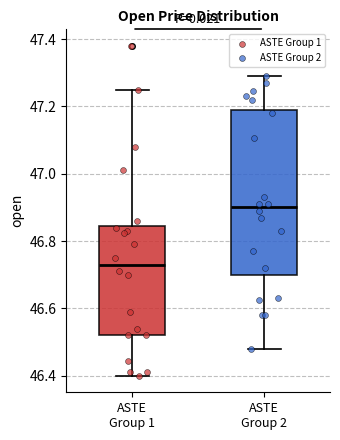

Comparing the boxes themselves (not the whiskers), which one is the tallest?

ASTE Group 2